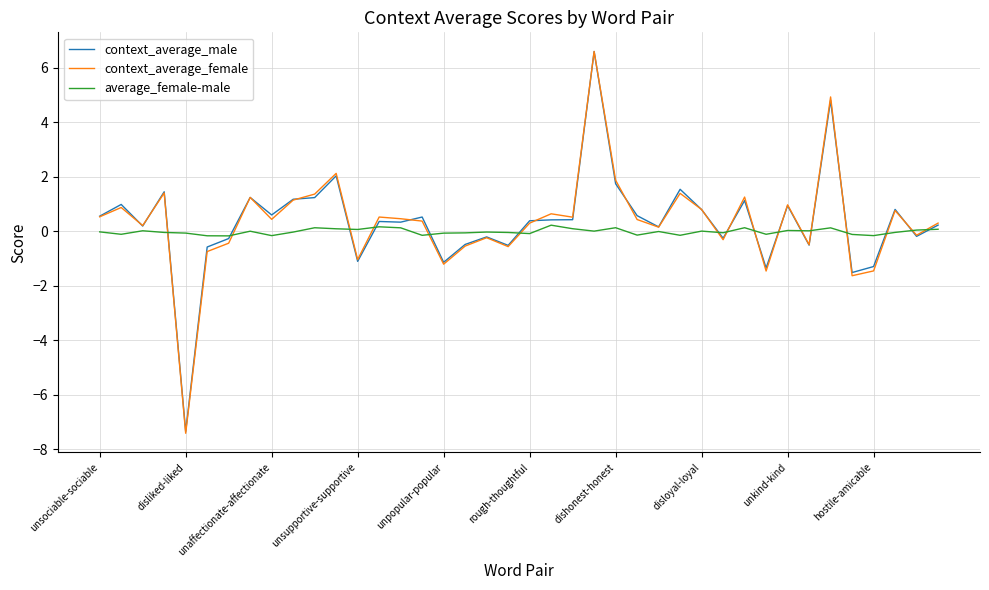

Which series has the widest spread of values?

context_average_female